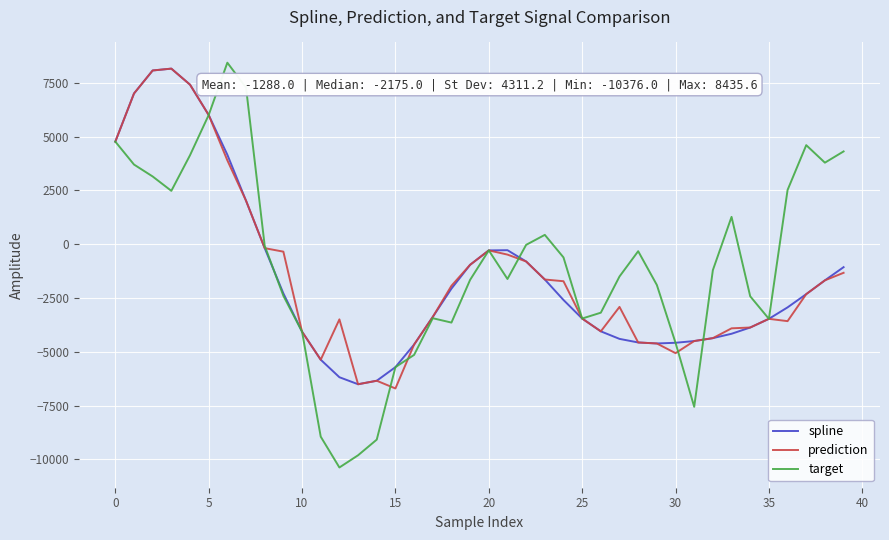

Which series has the widest spread of values?

target